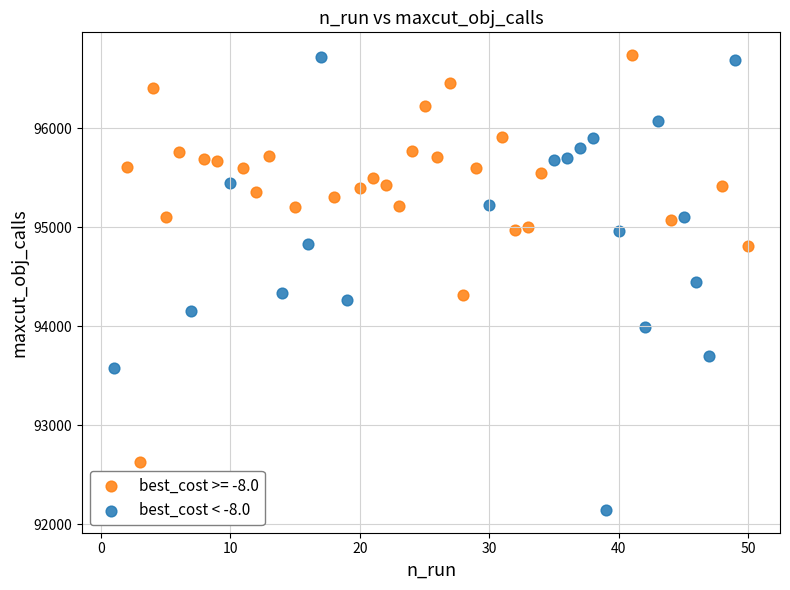

Which series contains the lowest Y value?

best_cost < -8.0